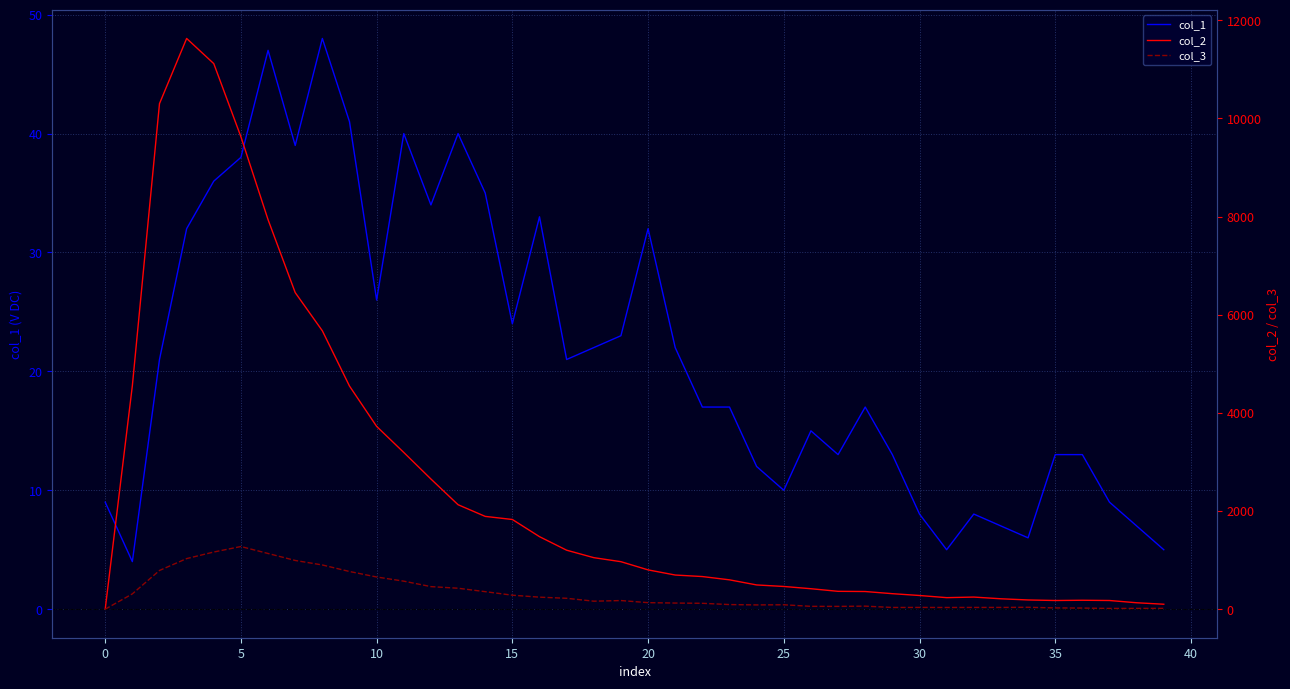

Is this an area chart (filled region under the line)?

No